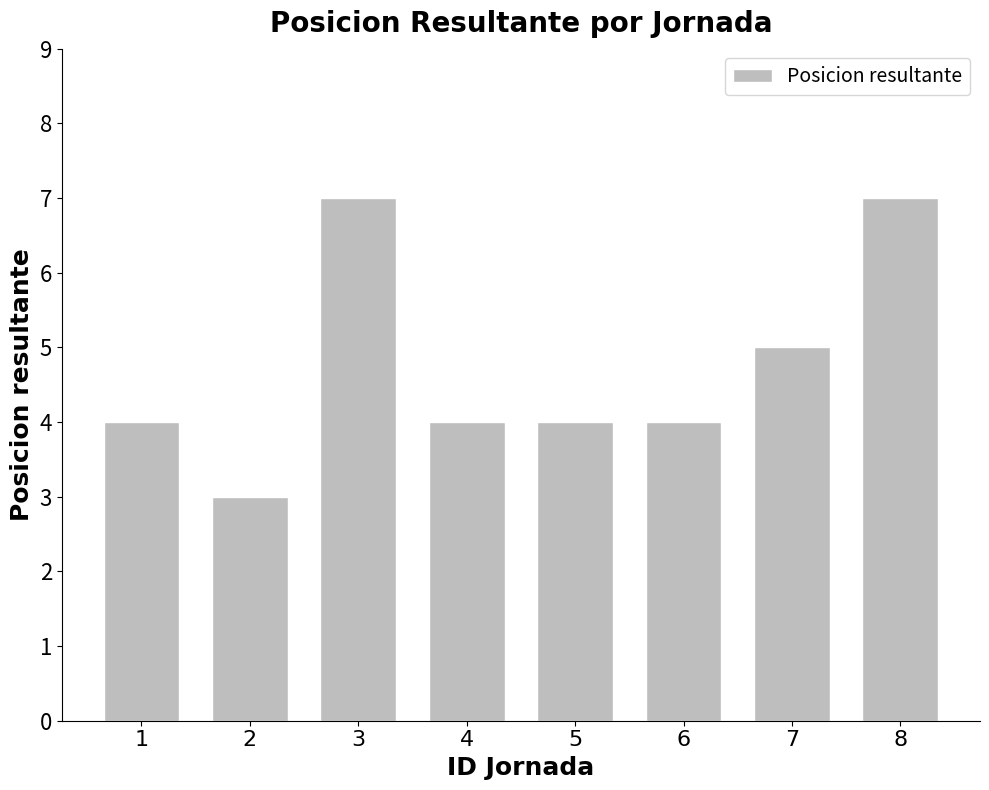

Read the value at 6.

4